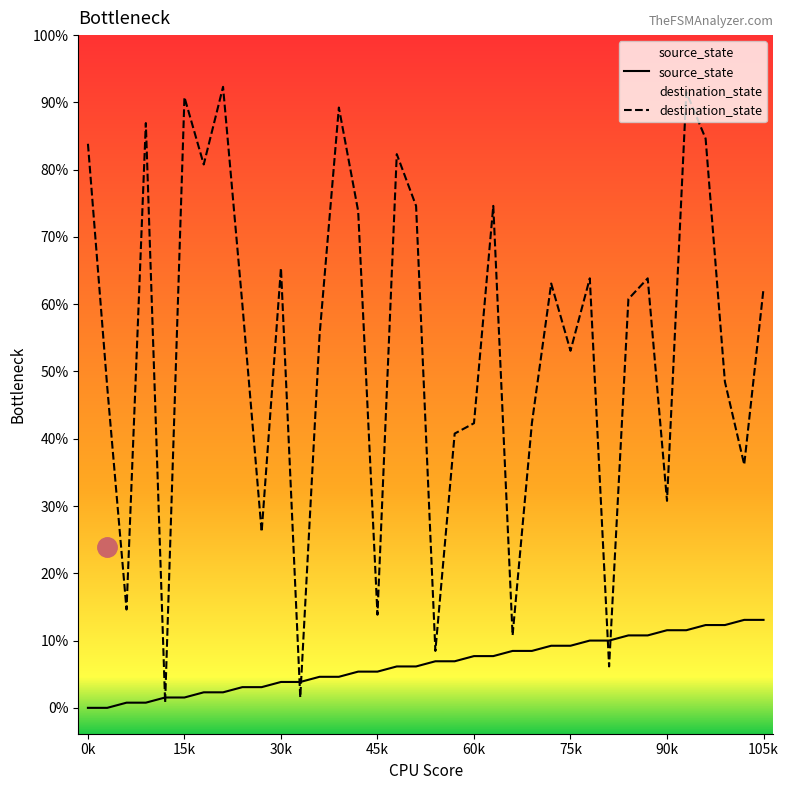

How many intersections are there between source_state and destination_state?

6